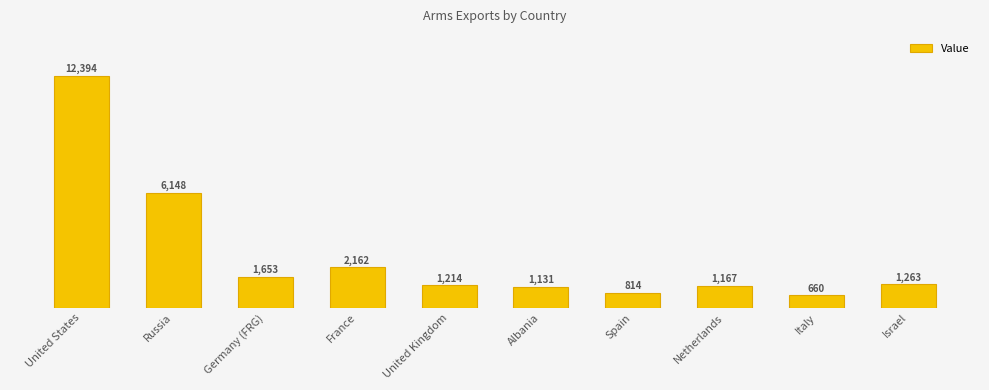

Which label corresponds to the largest value in the chart?

United States